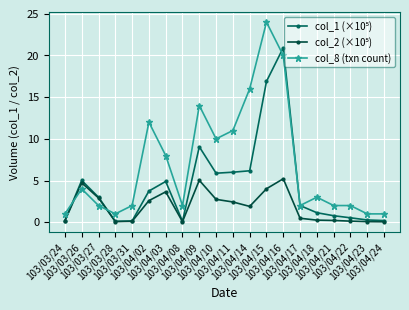

Reading left to right, extract all data points from this chart.

col_1 (×10⁵): 0.2	5.0	3.0	0.1	0.1	3.7	4.9	0.1	9.1	5.9	6.0	6.2	16.9	20.9	2.0	1.1	0.8	0.5	0.3	0.2
col_2 (×10⁵): 0.2	4.7	2.9	0.1	0.1	2.6	3.6	0.1	5.0	2.7	2.4	1.9	4.0	5.2	0.5	0.3	0.2	0.1	0.1	0.1
col_8 (txn count): 1.0	4.0	2.0	1.0	2.0	12.0	8.0	2.0	14.0	10.0	11.0	16.0	24.0	20.0	2.0	3.0	2.0	2.0	1.0	1.0